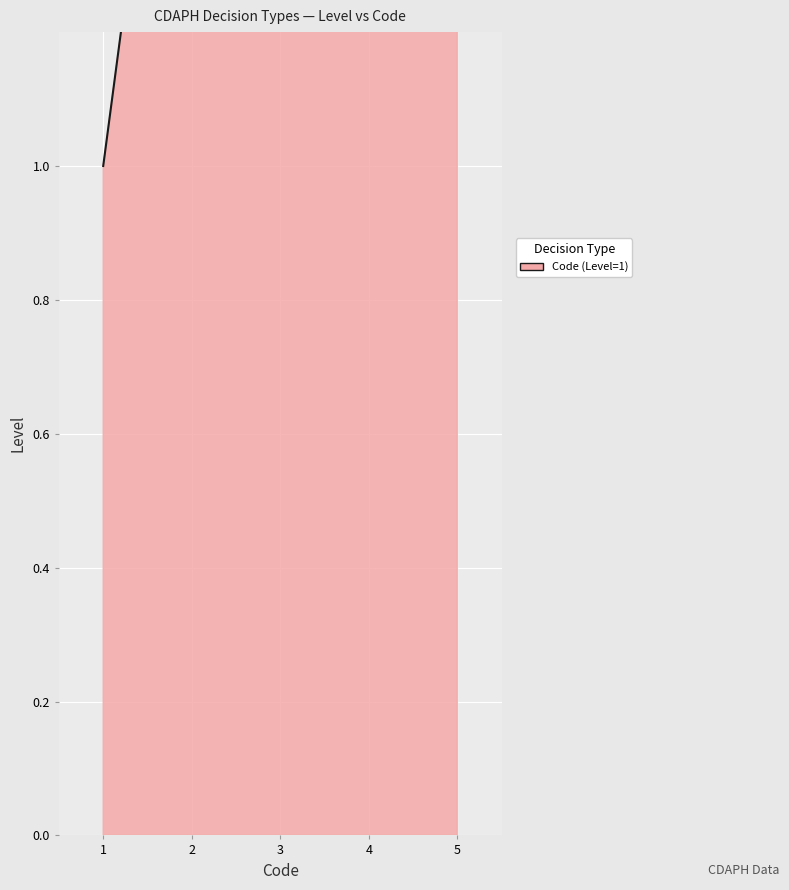

True or false: the data has more than 2 interior local peaks.

False